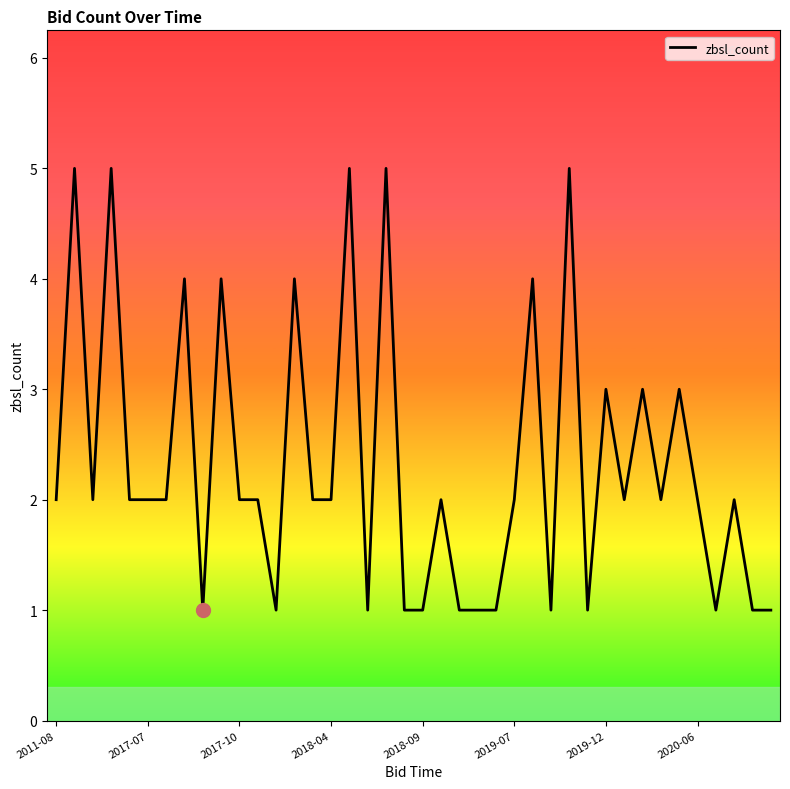

What is the greatest value displayed?

5